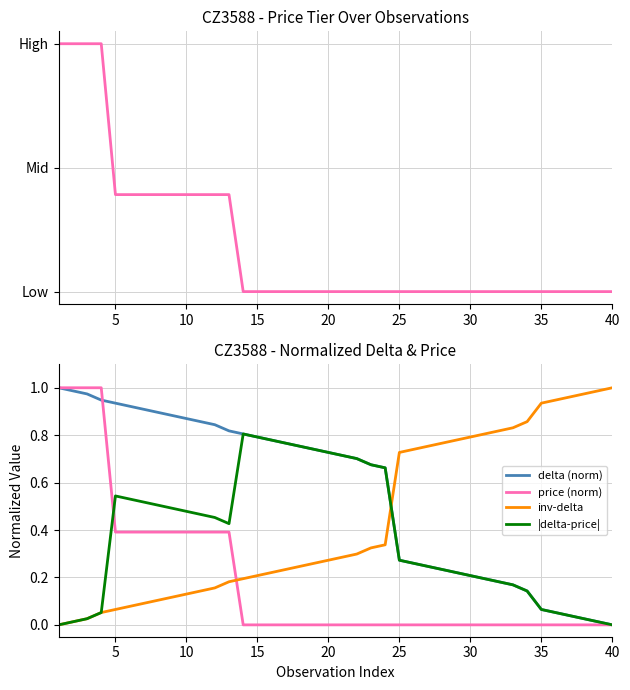

Which series has the largest total across all categories?

delta (norm)